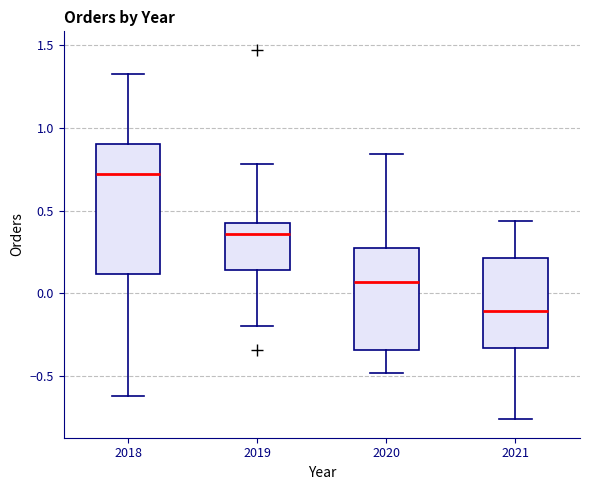

Which box is the tallest, from its lower edge to its upper edge?

2018